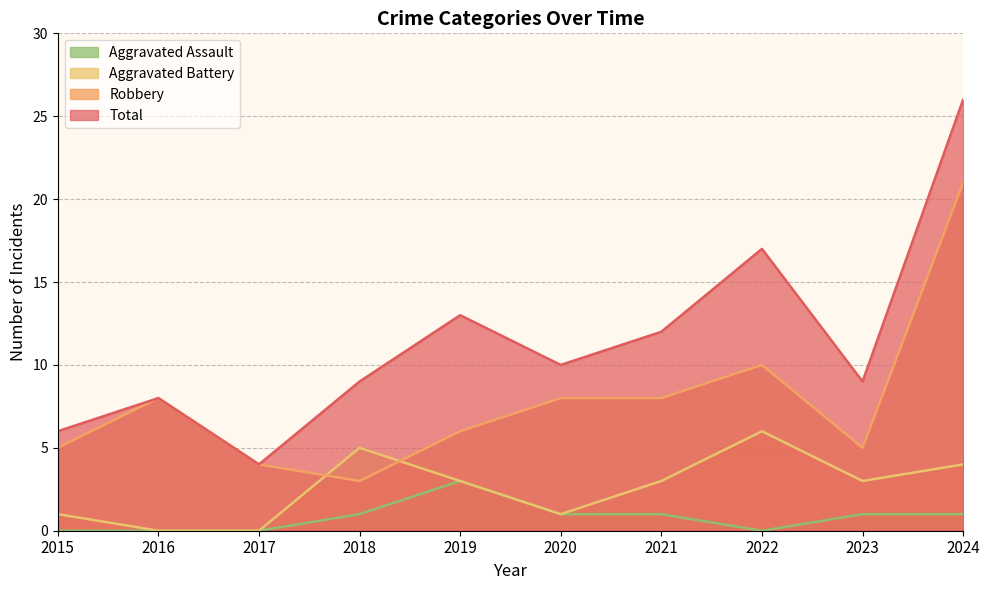

Which series has the largest total across all categories?

Total